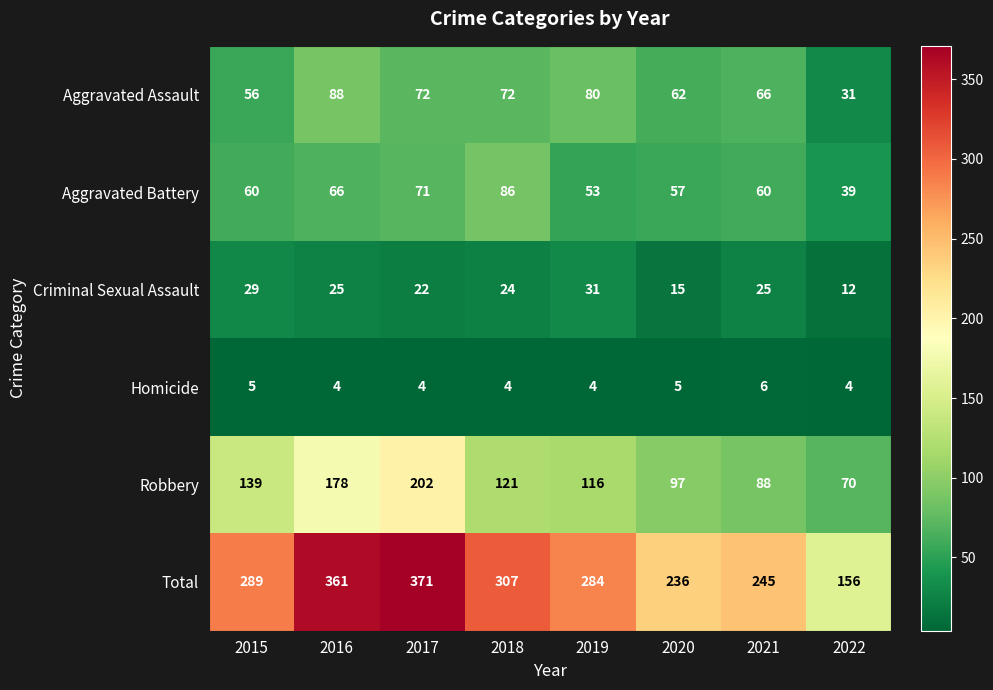

What is the maximum value shown in the chart?

371